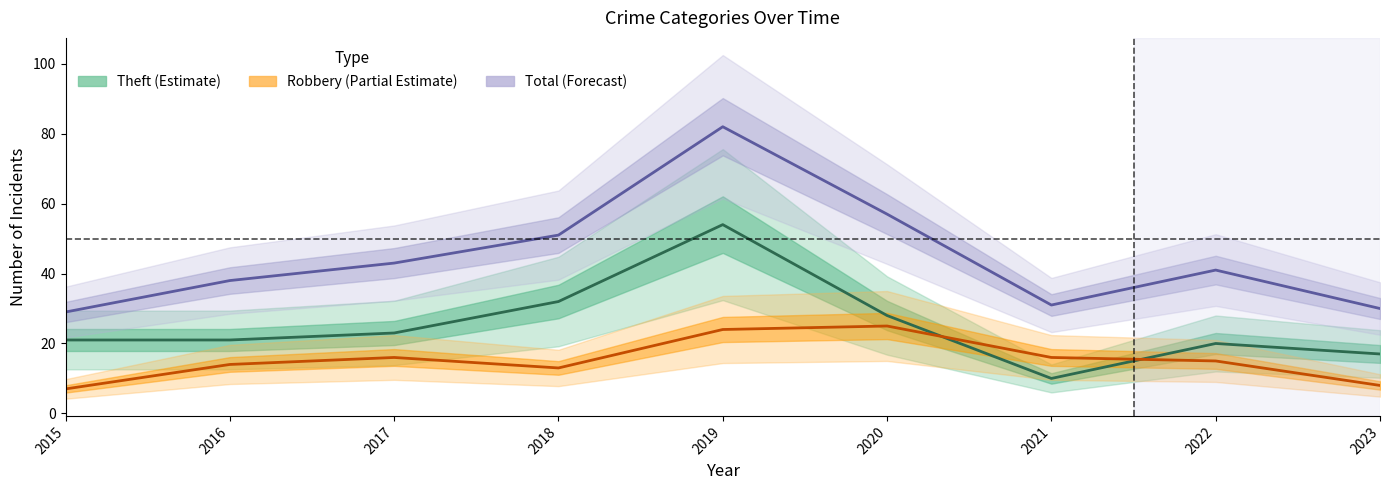

What is the difference between the highest and lowest values at 2018?

38